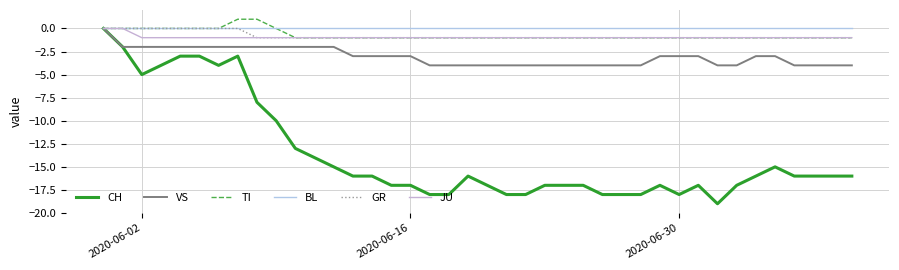

Is this an area chart (filled region under the line)?

No